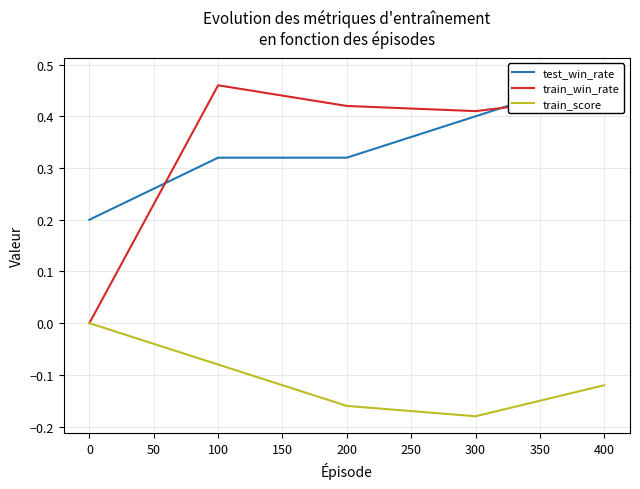

How many data points does each series have?

5